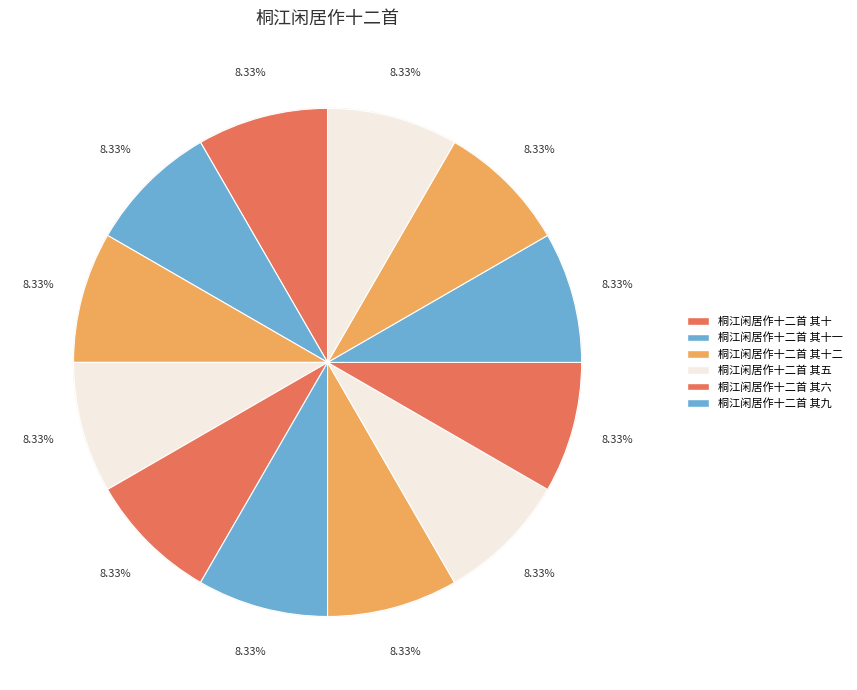

Is there any slice that represents more than half of the pie?

No